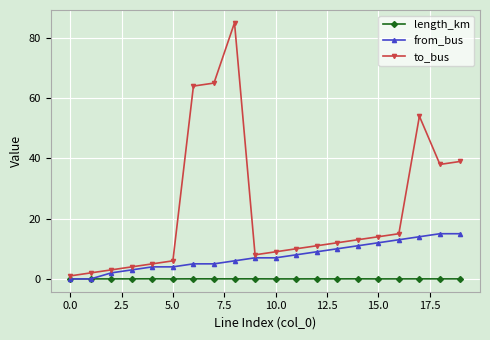

Which series has the widest spread of values?

to_bus